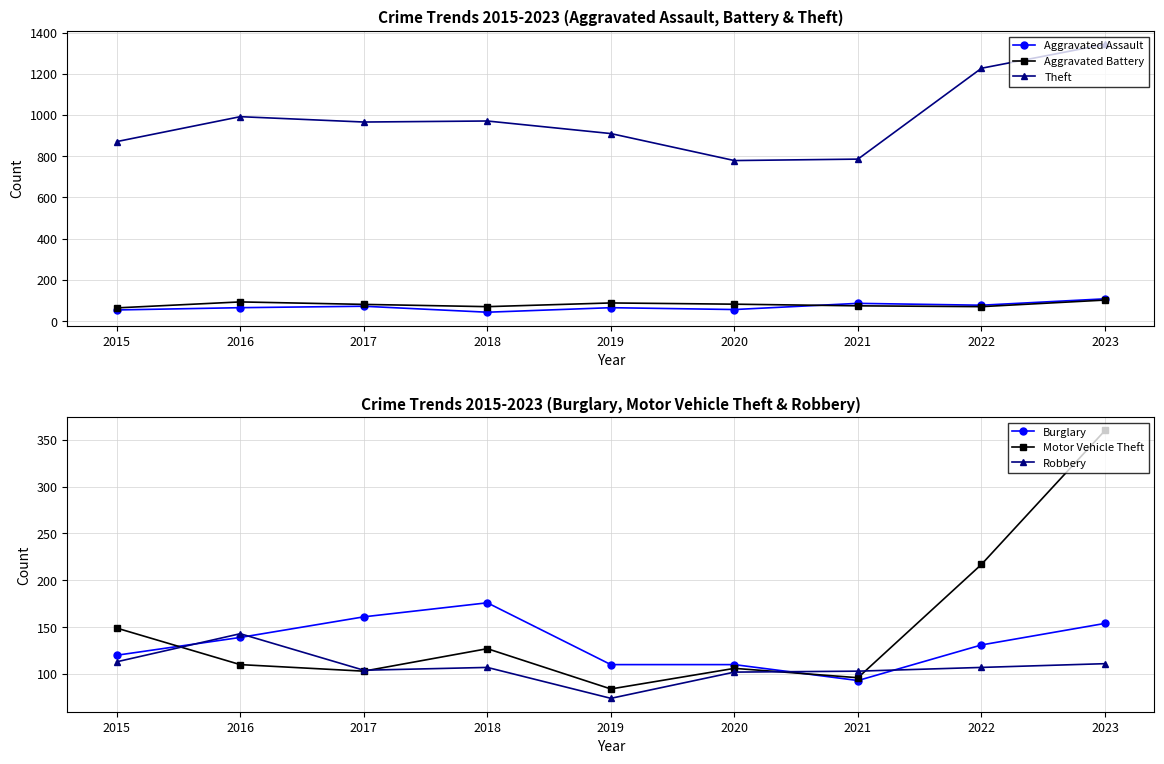

What are all the series names shown in the legend?

Aggravated Assault, Aggravated Battery, Theft, Burglary, Motor Vehicle Theft, Robbery